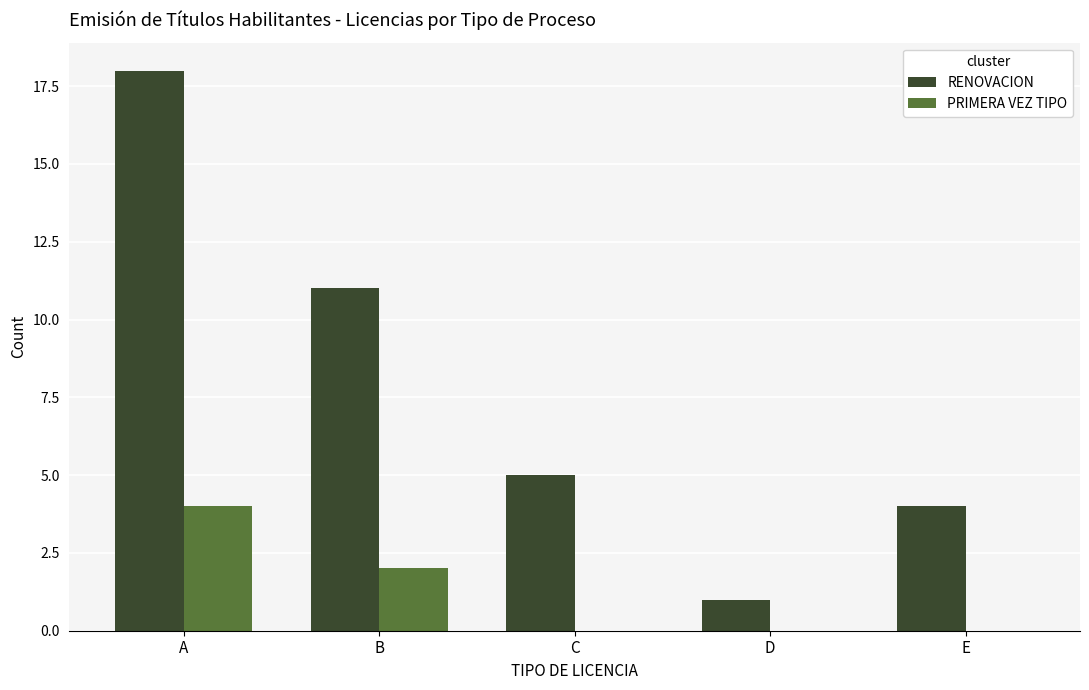

At which label does RENOVACION reach its peak?

A